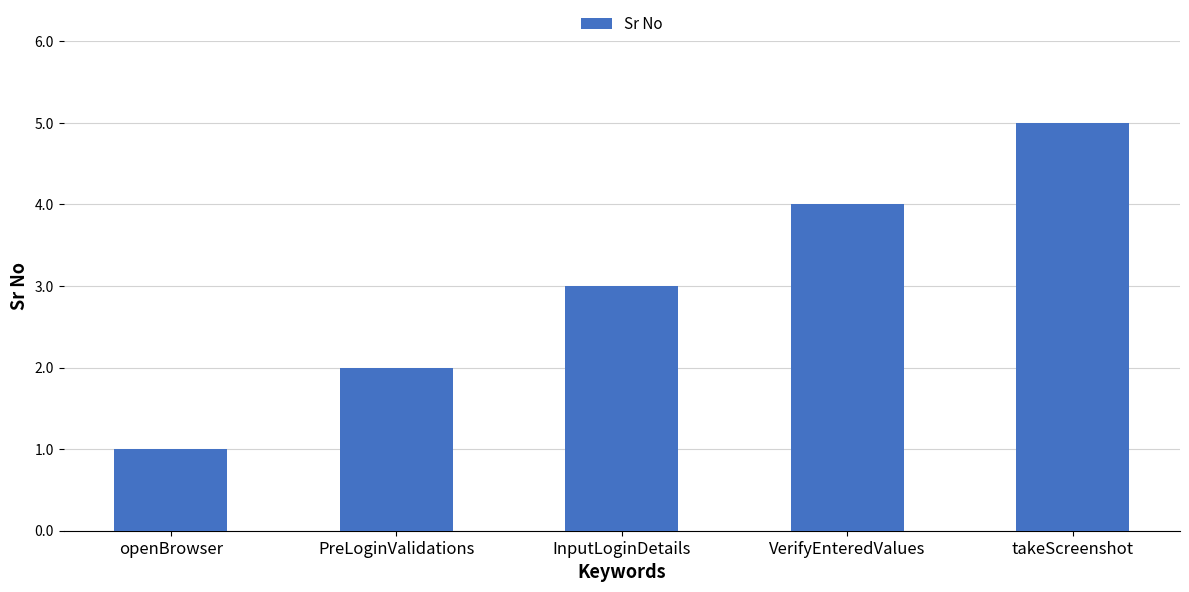

What is the greatest value displayed?

5